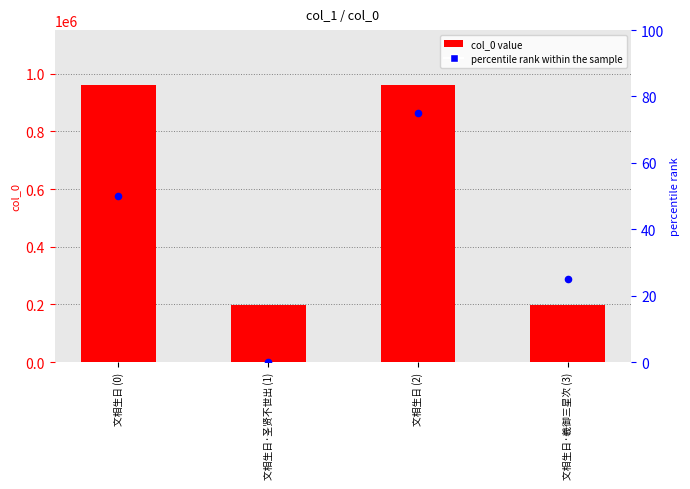

Which series has the largest total across all categories?

col_0